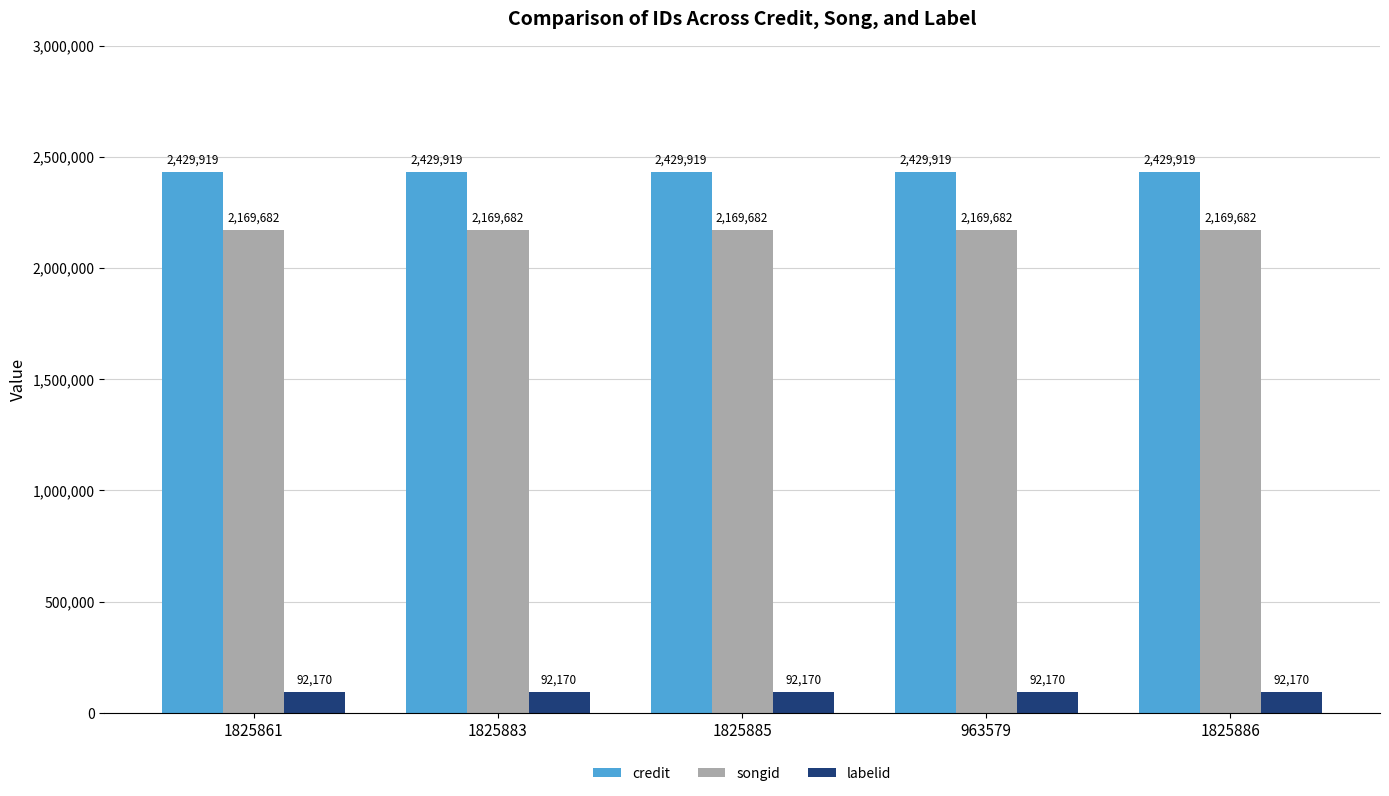

What is the lowest value of the labelid series?

92170